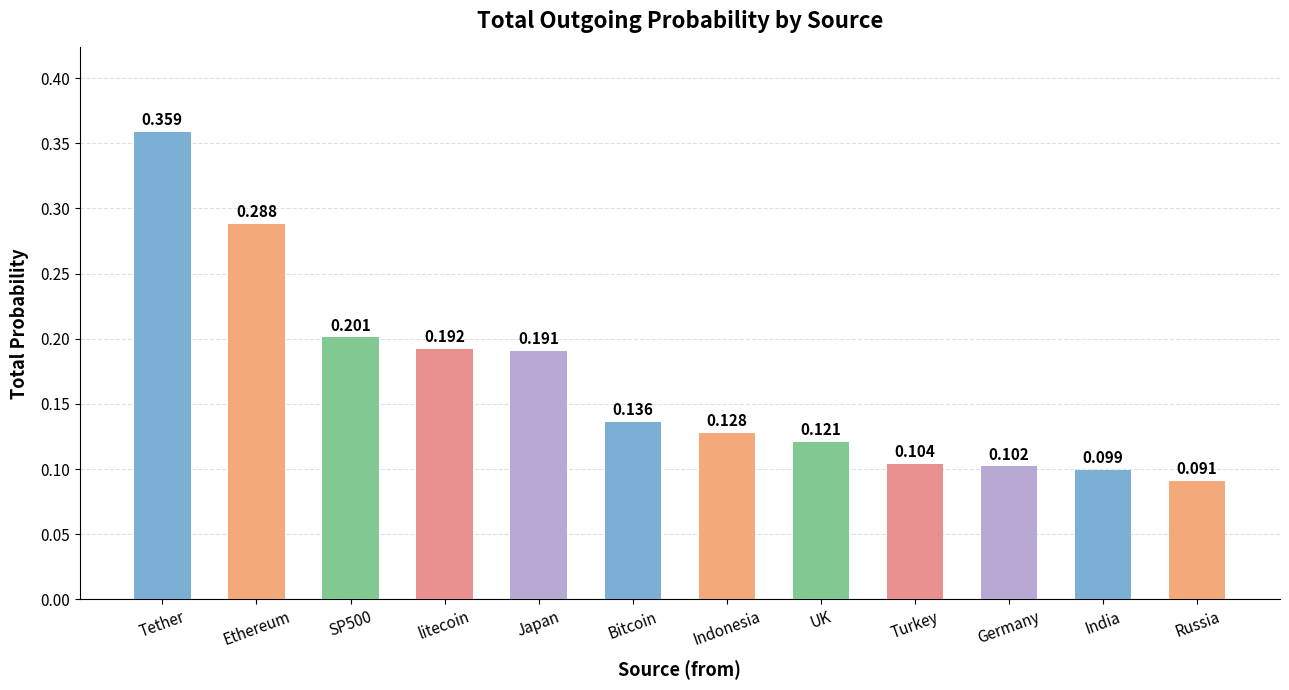

Where is the data nearest to the value 0?

Russia